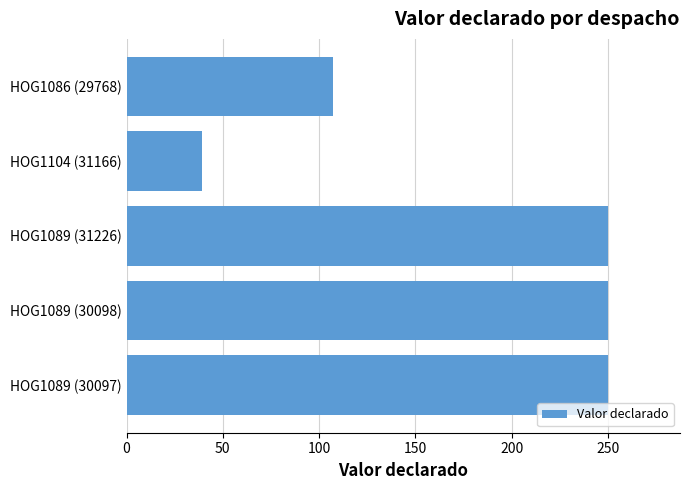

Between HOG1089 (30098) and HOG1086 (29768), which is larger?

HOG1089 (30098)